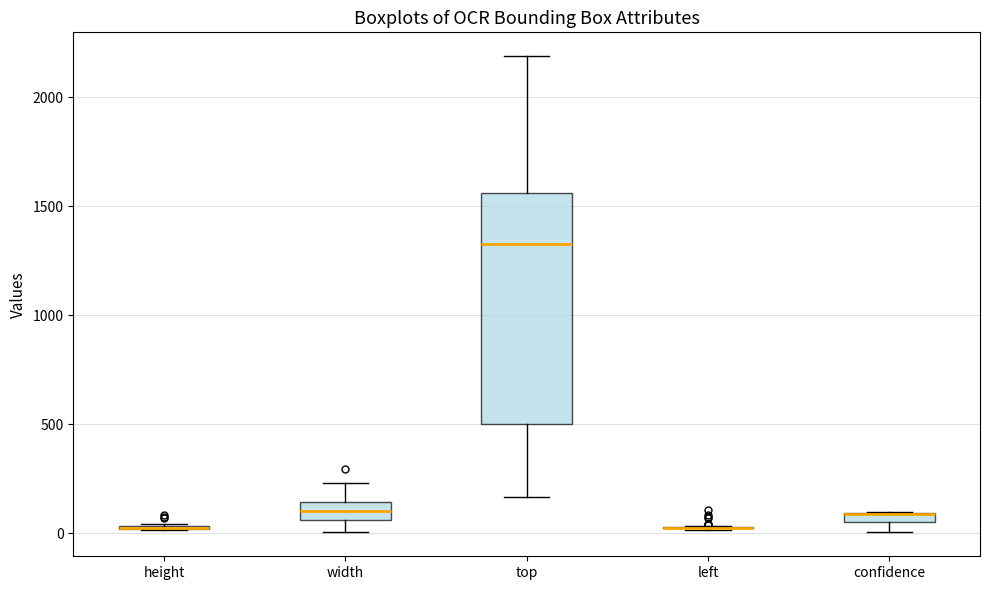

Comparing the boxes themselves (not the whiskers), which one is the tallest?

top